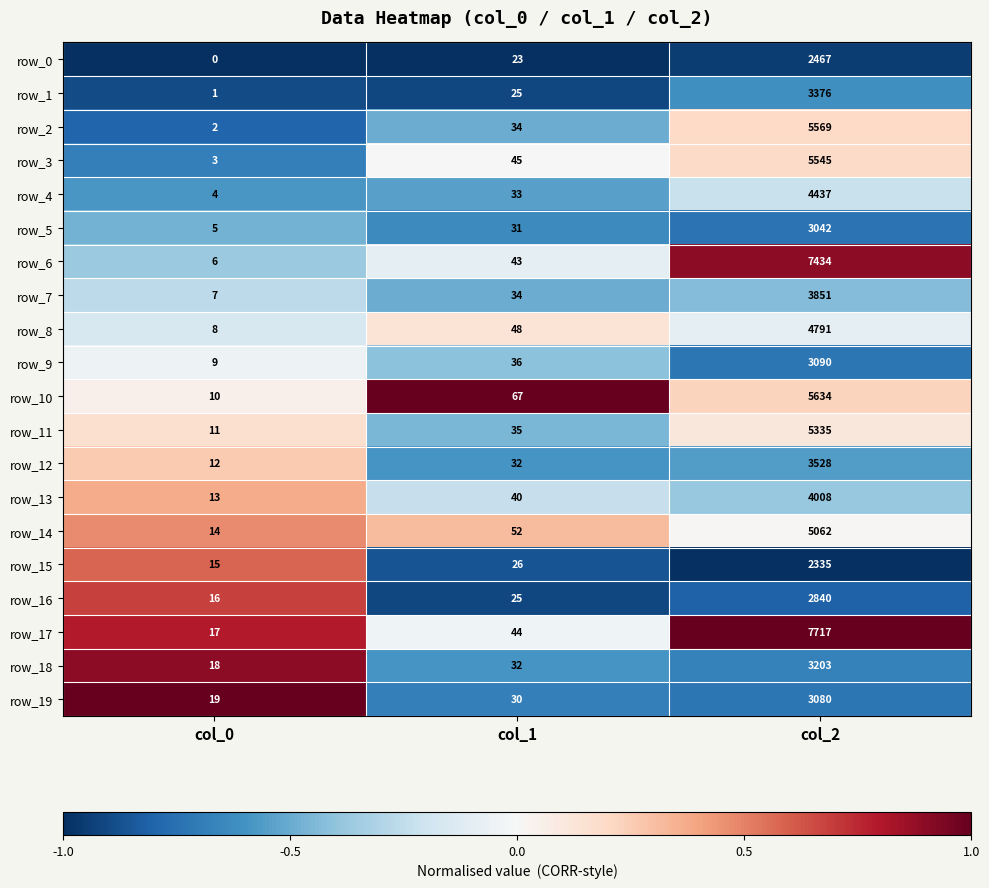

Count the number of categories in the chart.

3